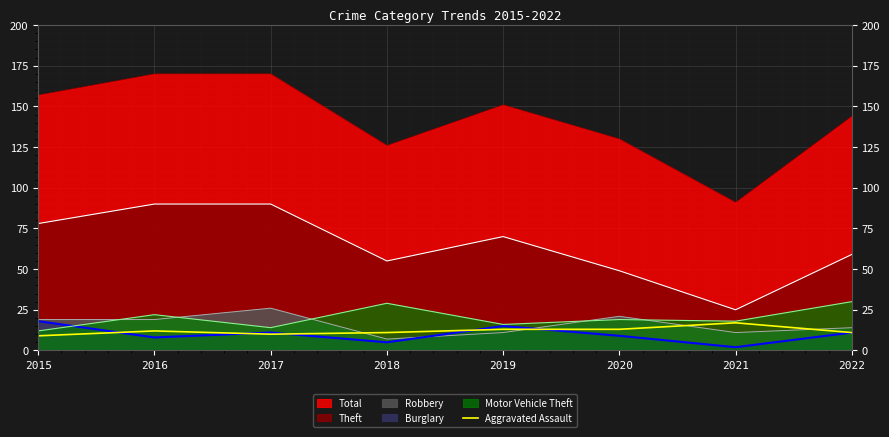

Count the values in the range 11 to 13.

5